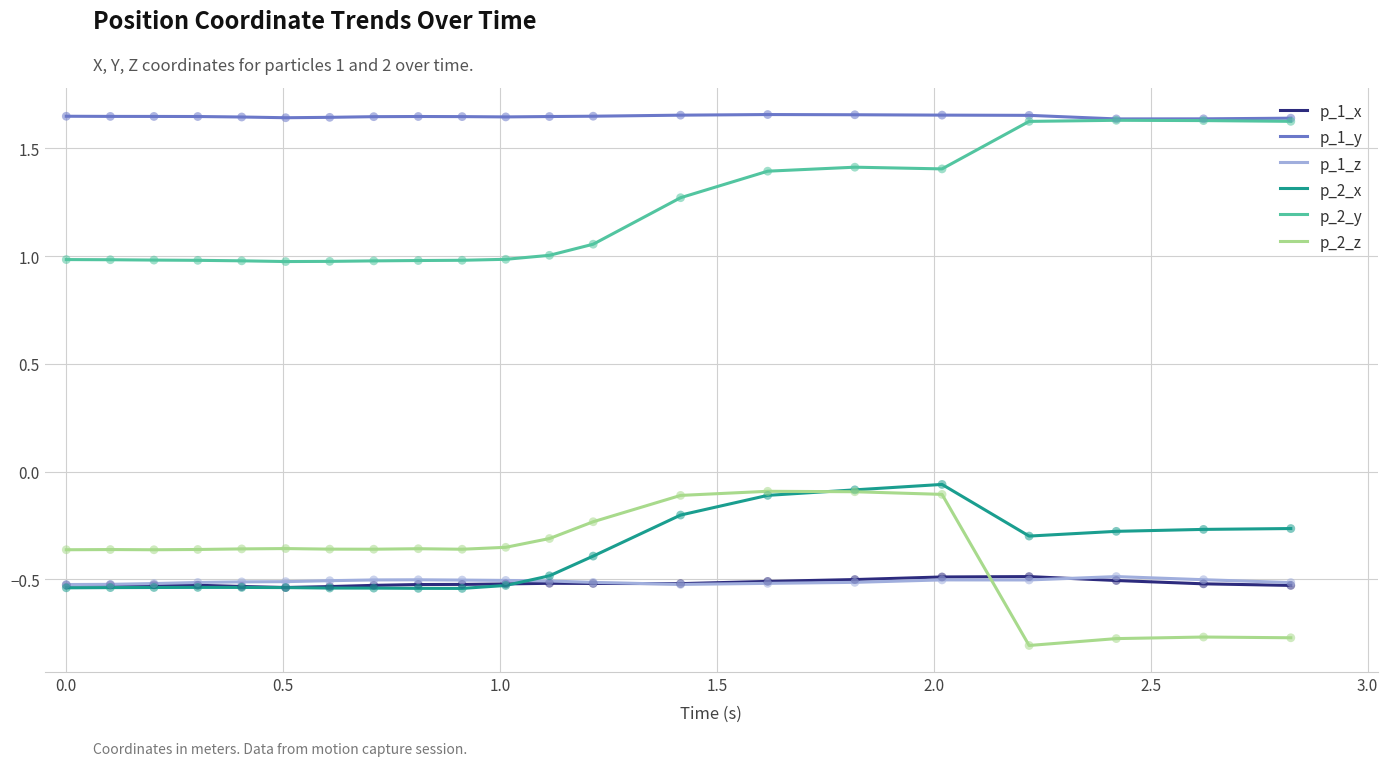

Which series has the largest total across all categories?

p_1_y